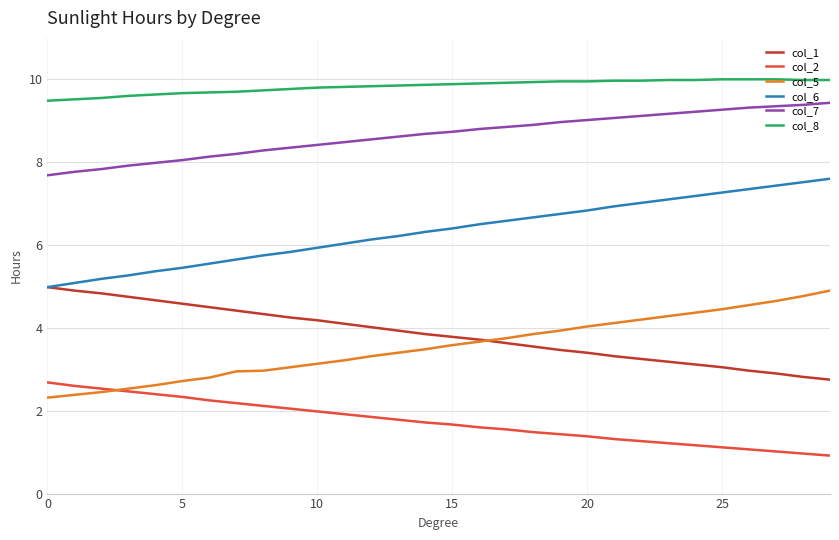

What is the highest value of the col_5 series?

4.9